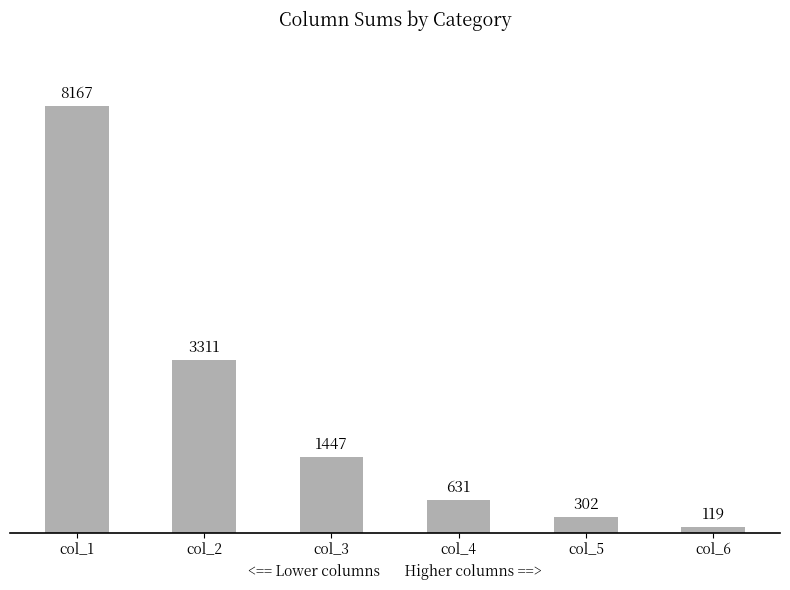

Reading right to left, list all the values displayed in this chart.

col_6=119	col_5=302	col_4=631	col_3=1447	col_2=3311	col_1=8167